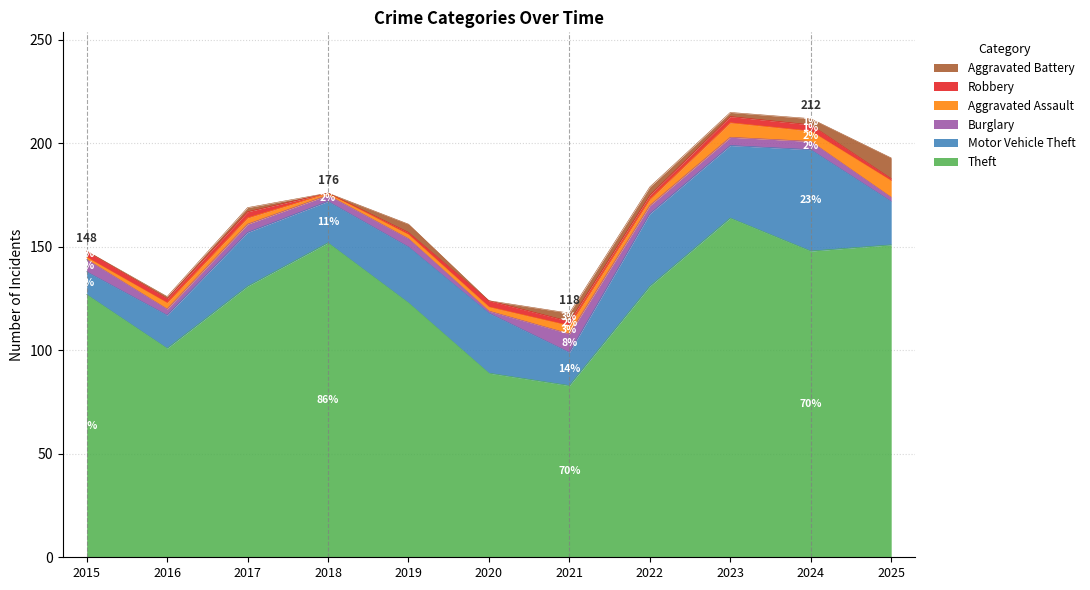

In Robbery, how many points are lower than both neighbors (excluding endpoints)?

2